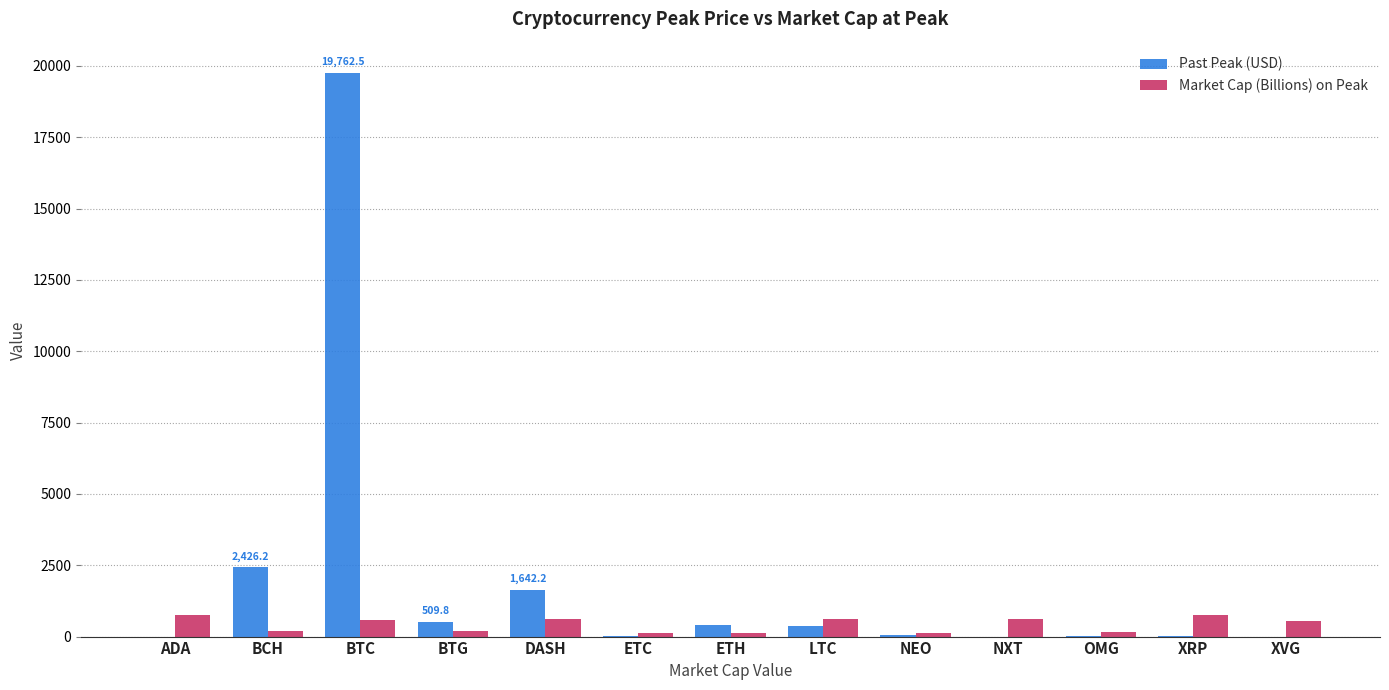

At which label is Past Peak (USD) closest to 9881?

BCH